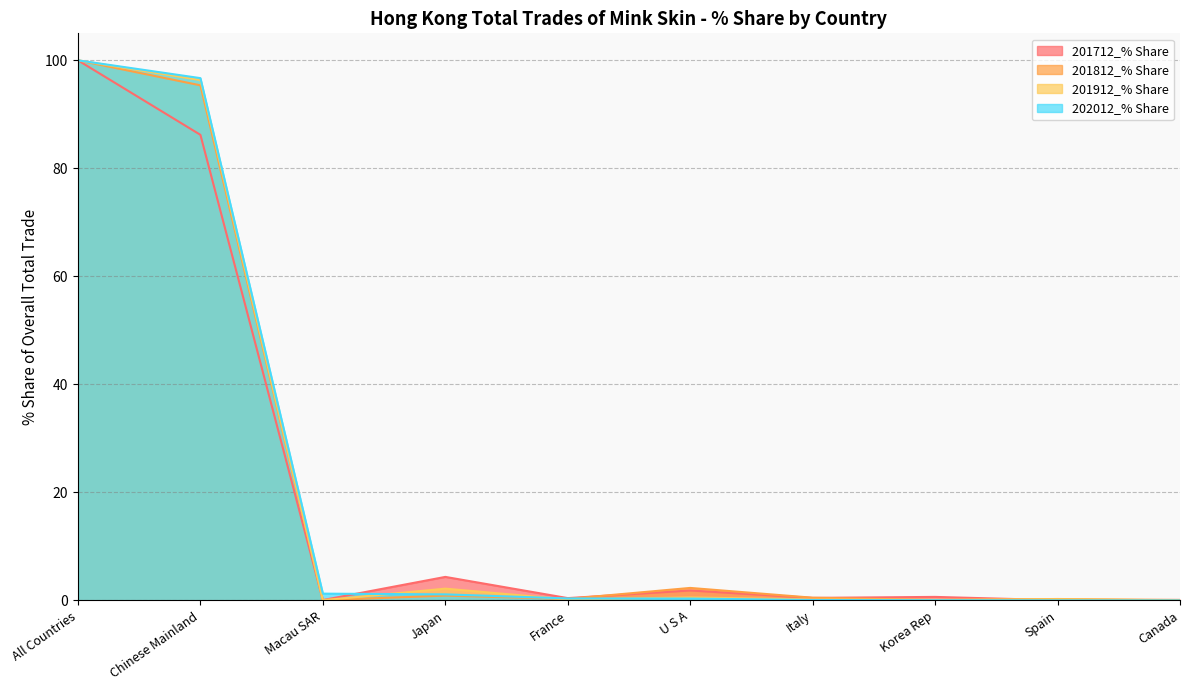

In 201812_% Share, how many points are higher than both neighbors (excluding endpoints)?

3